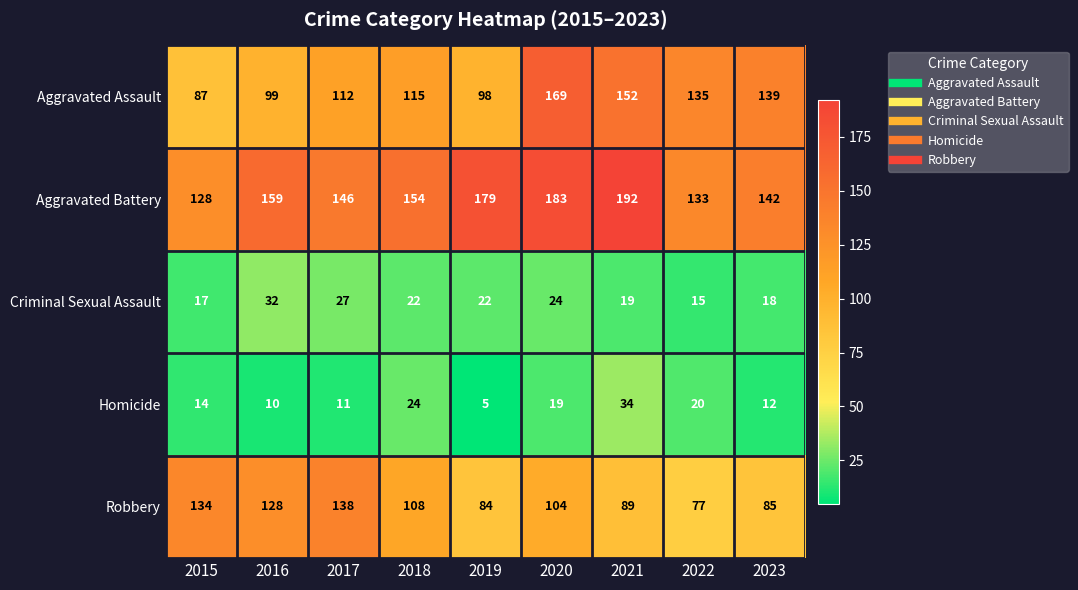

What is the difference between the second highest and minimum values in the Homicide series?

19